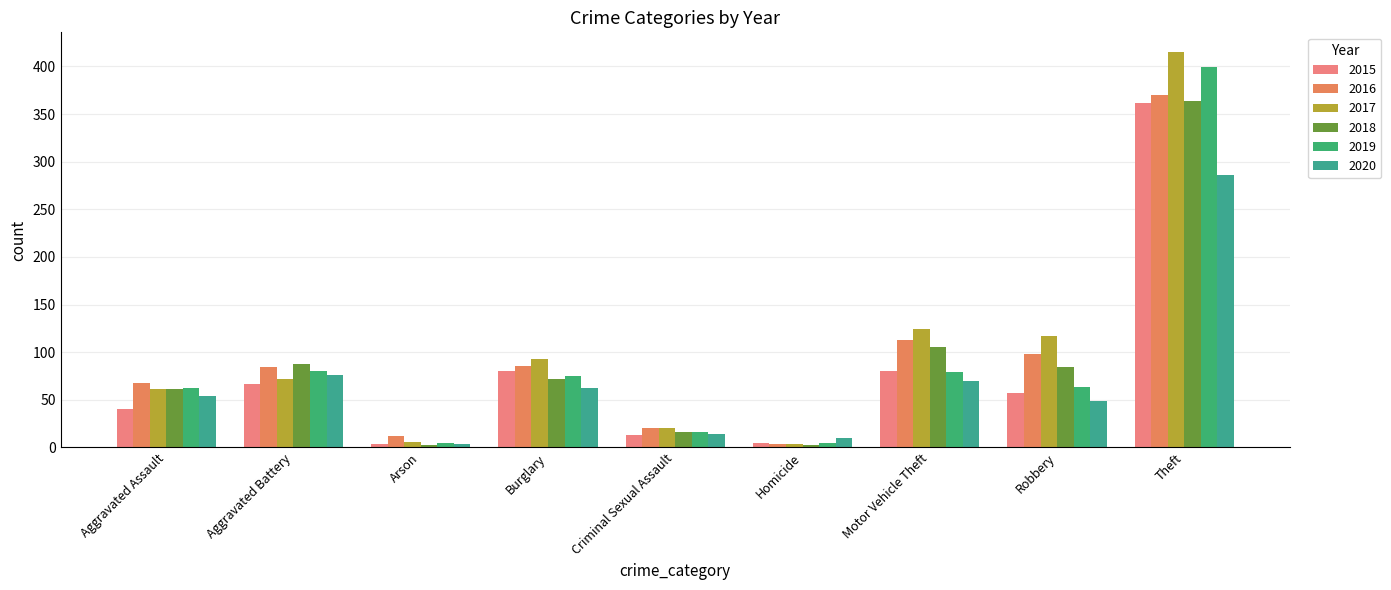

What is the value of the 2015 bar at the 9th from the left?

362